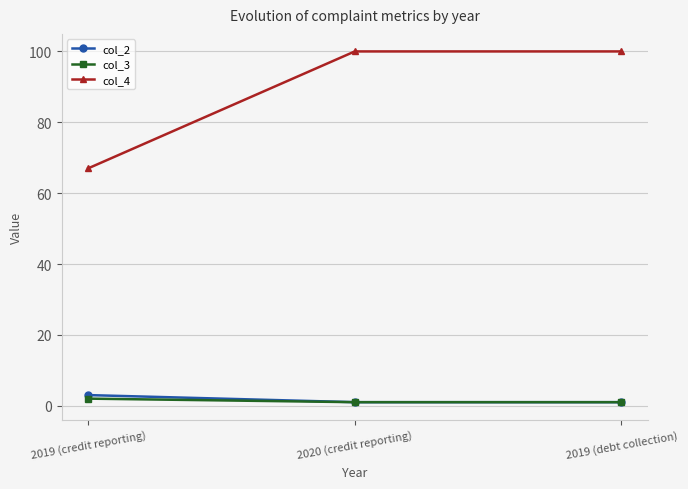

Is this an area chart (filled region under the line)?

No